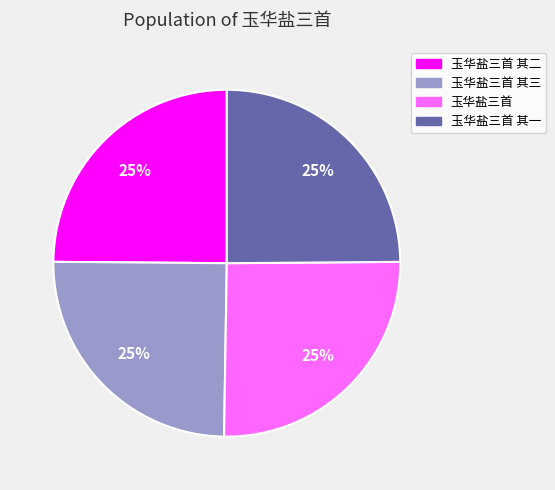

Does 玉华盐三首 其一 represent more than half of the total?

No